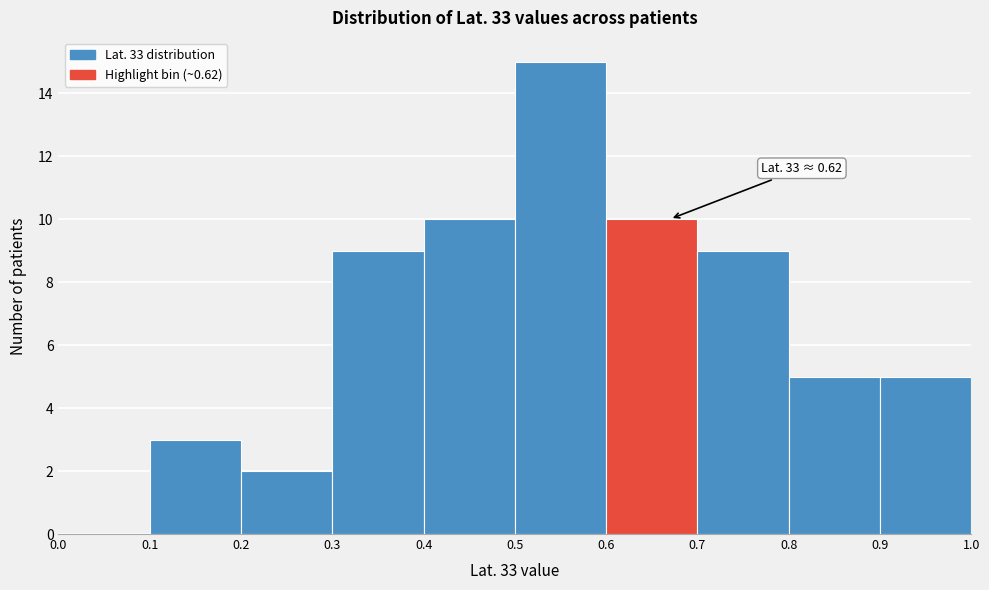

Which range on the x-axis has the tallest bar?

0.5 to 0.6